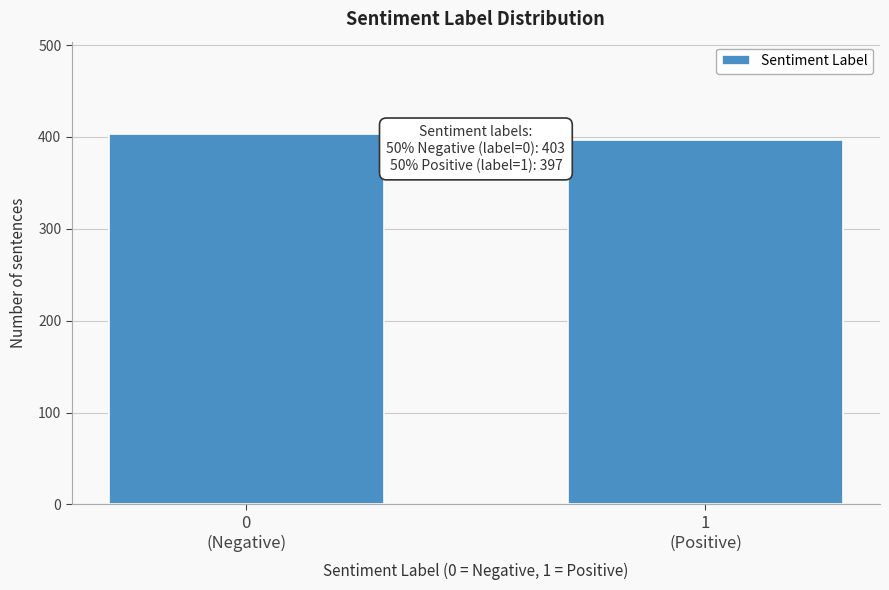

Reading left to right, what are all the values shown in this chart?

403	397